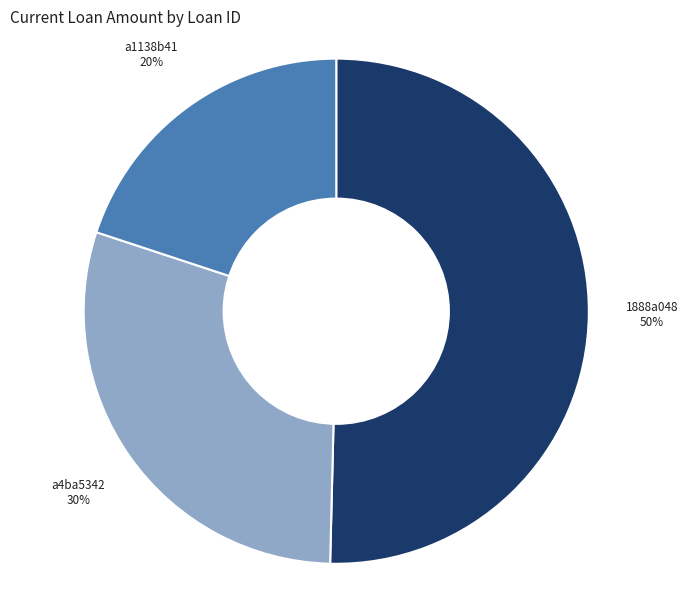

To the nearest percent, what is the difference between the largest and smallest slice percentages?

30%